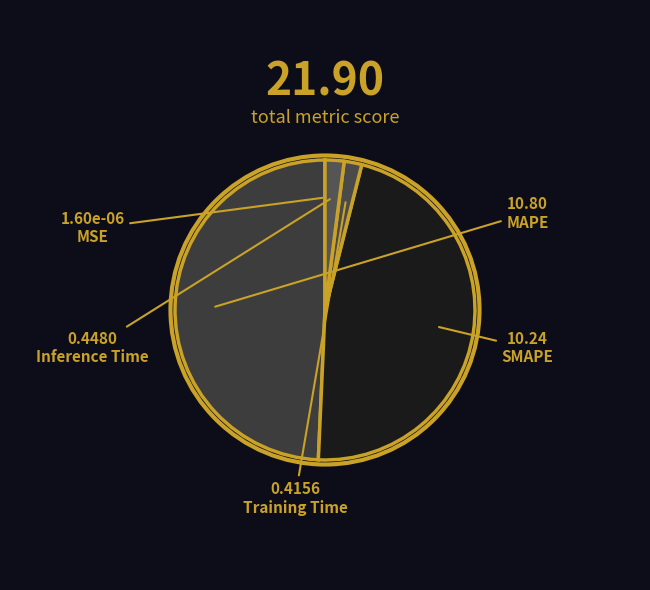

Count the number of slices in the pie.

5